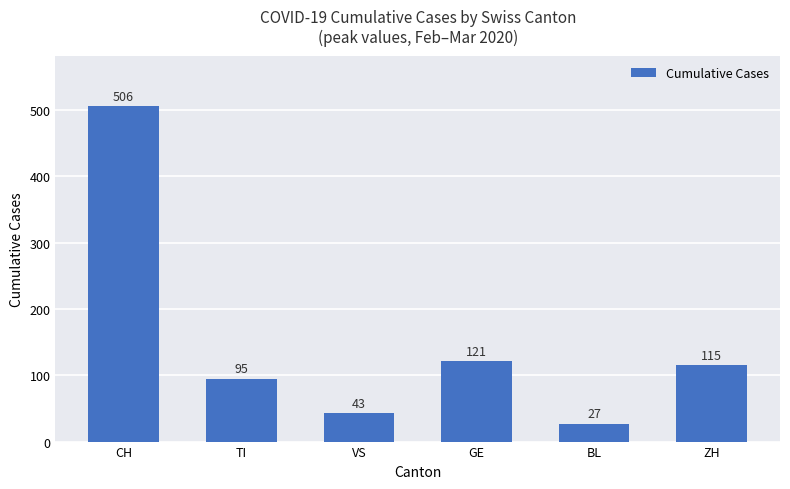

List the labels in order of value, largest first.

CH, GE, ZH, TI, VS, BL